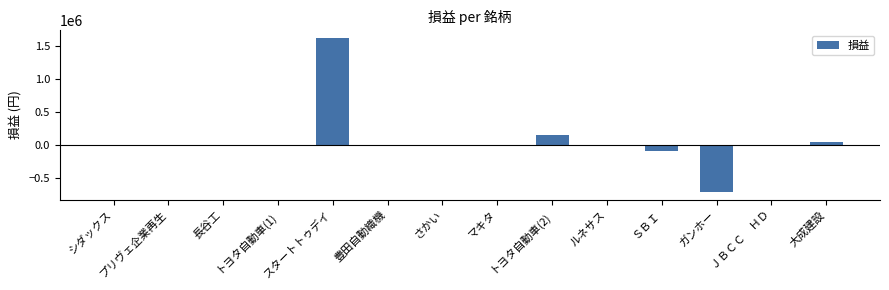

What is the sum of all values?

962200